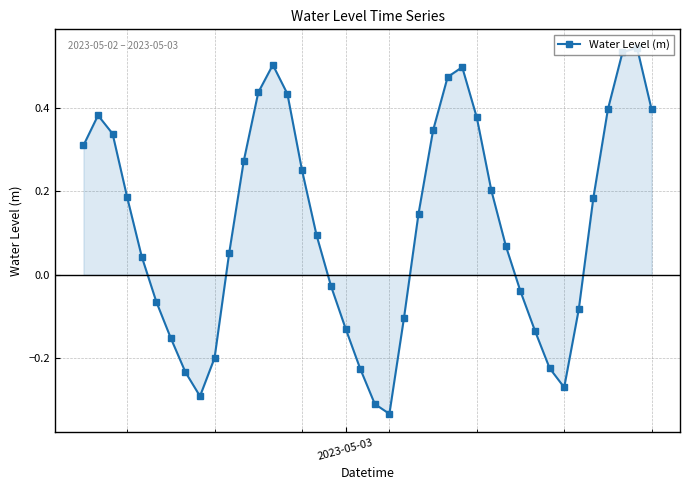

What is the sum of all values?

4.6